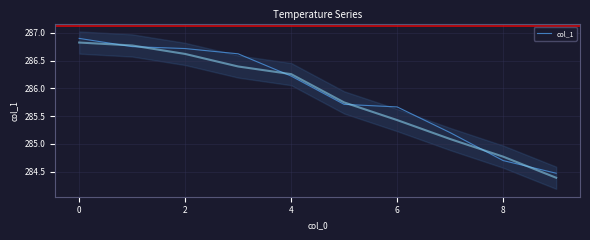

What is the sum of all values?

2859.0